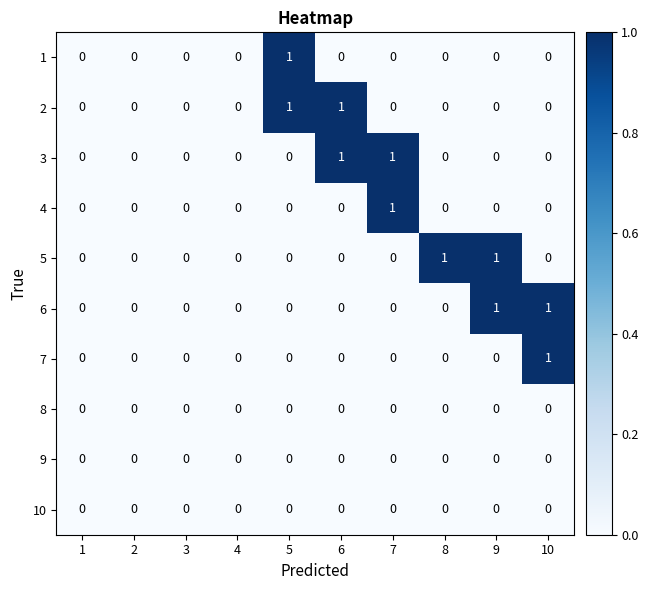

Is it true that 9 equals 0 at 5?

True